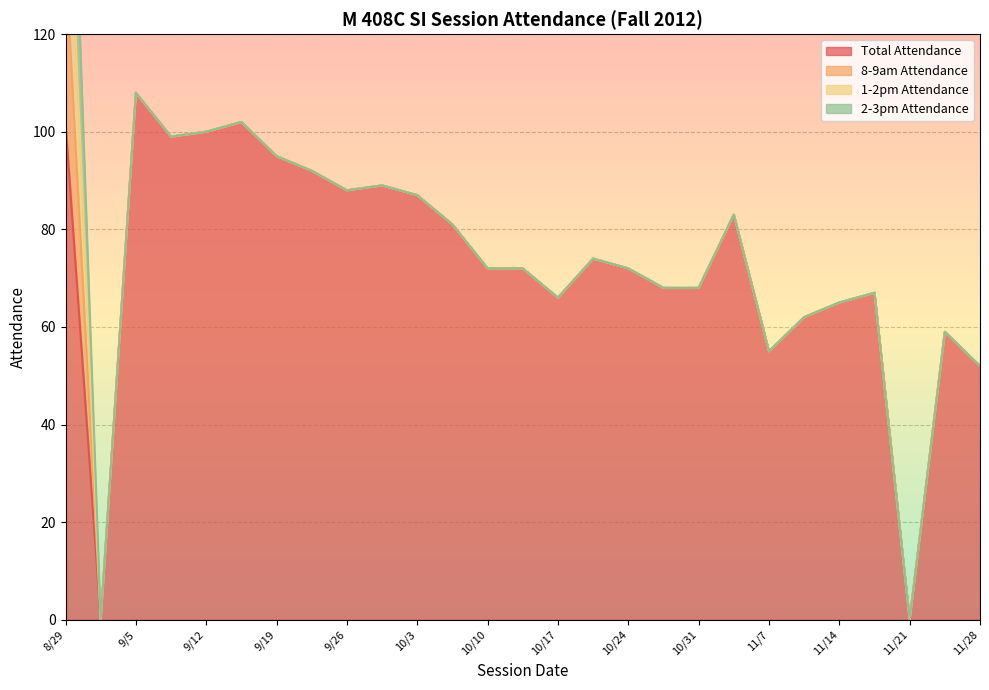

Rank the series at 10/10 from highest to lowest value.

Total Attendance, 8-9am Attendance, 1-2pm Attendance, 2-3pm Attendance